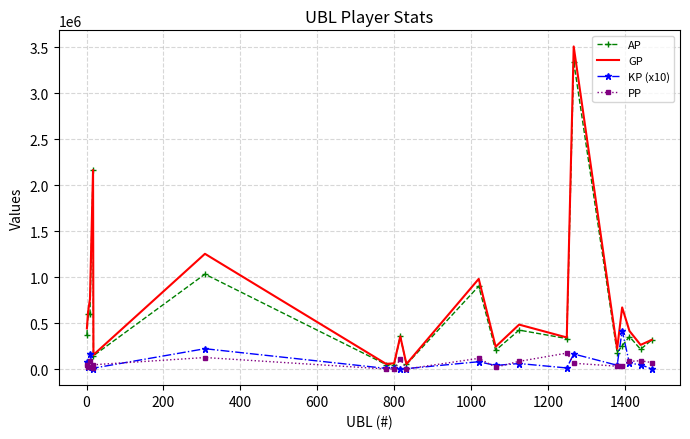

Which series has the largest range (max minus min)?

GP